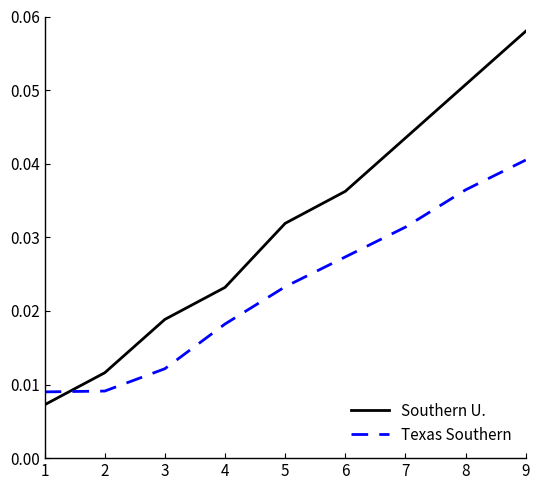

At how many categories does at least one series exceed 0?

9